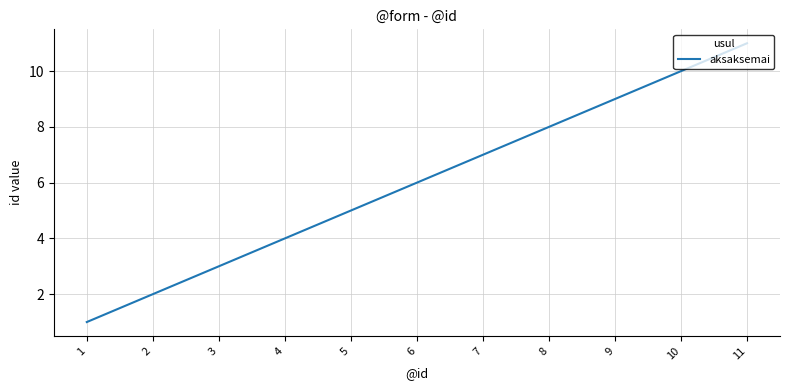

True or false: the data has more than 1 interior local peaks.

False